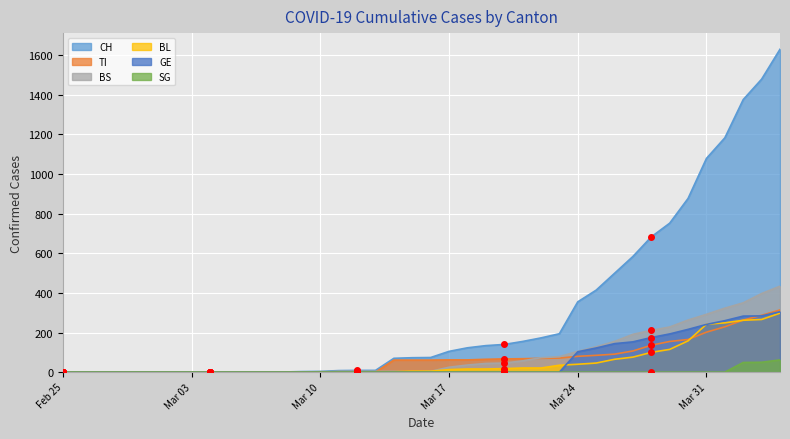

The value of CH at 2020-03-28 is 683. True or false?

True